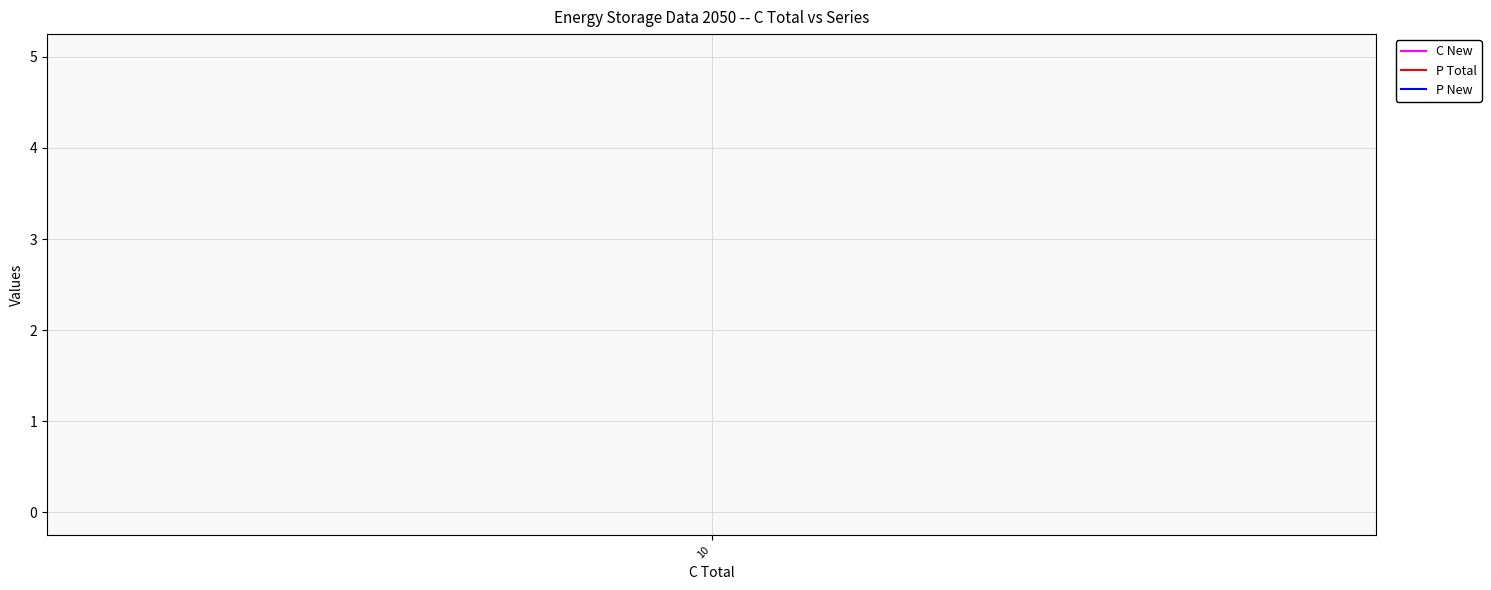

What is the minimum value for P Total?

5